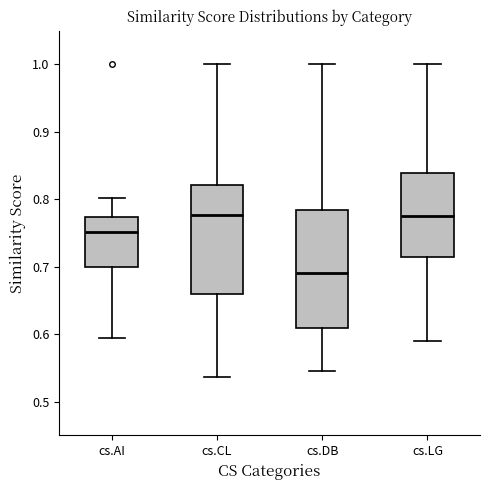

Which box's median line is the lowest?

cs.DB